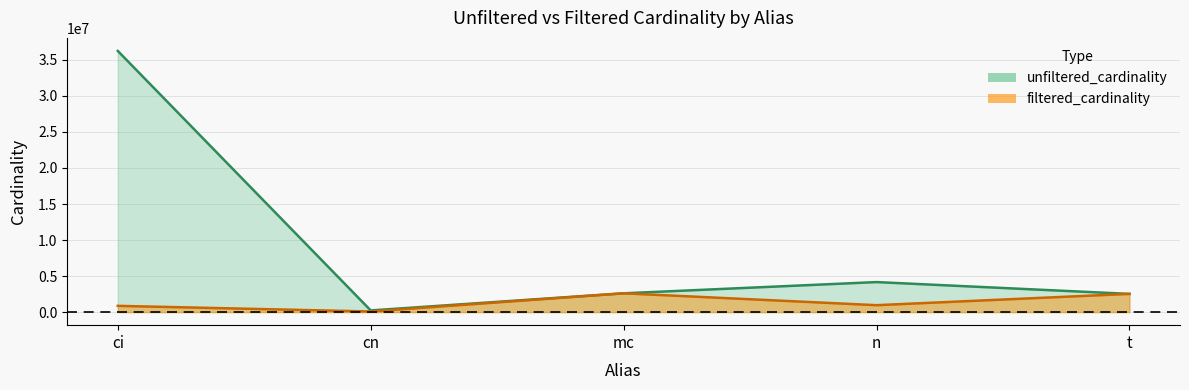

Is the value of filtered_cardinality at t greater than the value of unfiltered_cardinality at t?

No